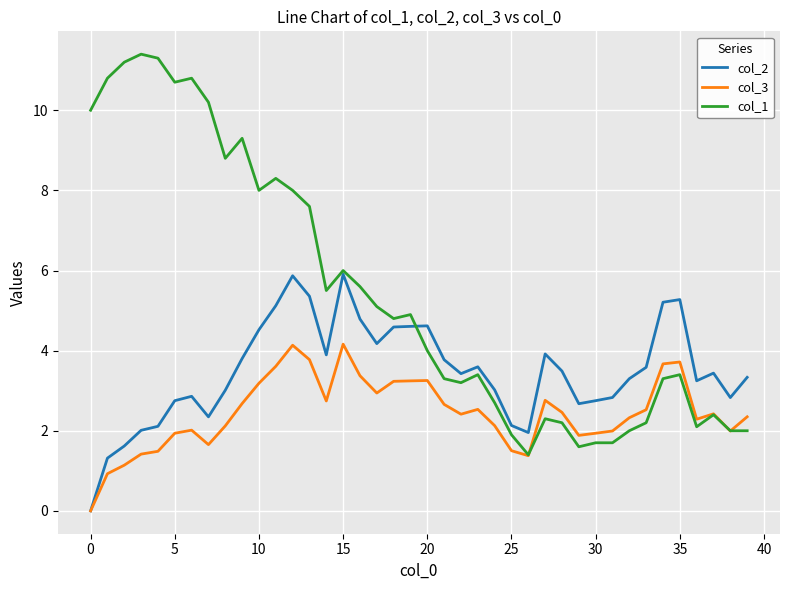

Which series has the largest total across all categories?

col_1